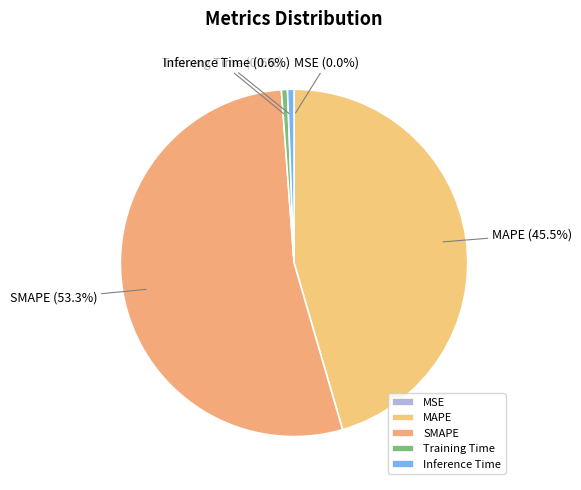

Combined, do MAPE (45.5%) and Inference Time (0.6%) account for over 50%?

No